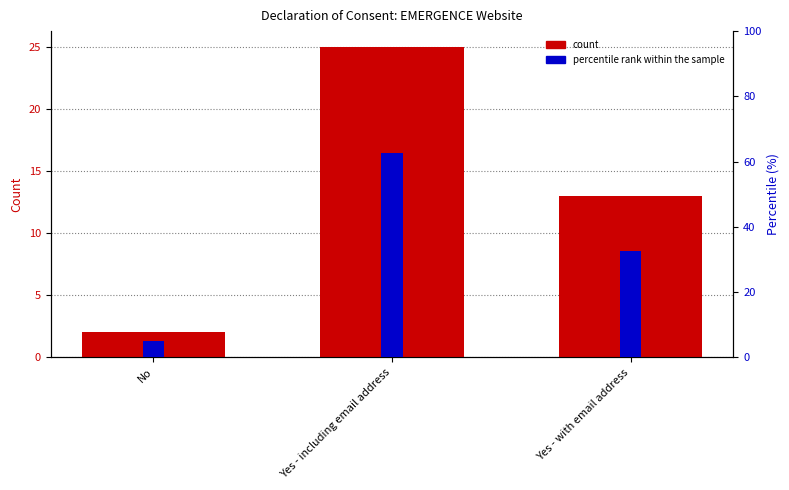

Reading left to right, list all the values displayed in this chart.

count: No=2.0	Yes - including email address=25.0	Yes - with email address=13.0
percentile rank within the sample: No=5.0	Yes - including email address=62.5	Yes - with email address=32.5